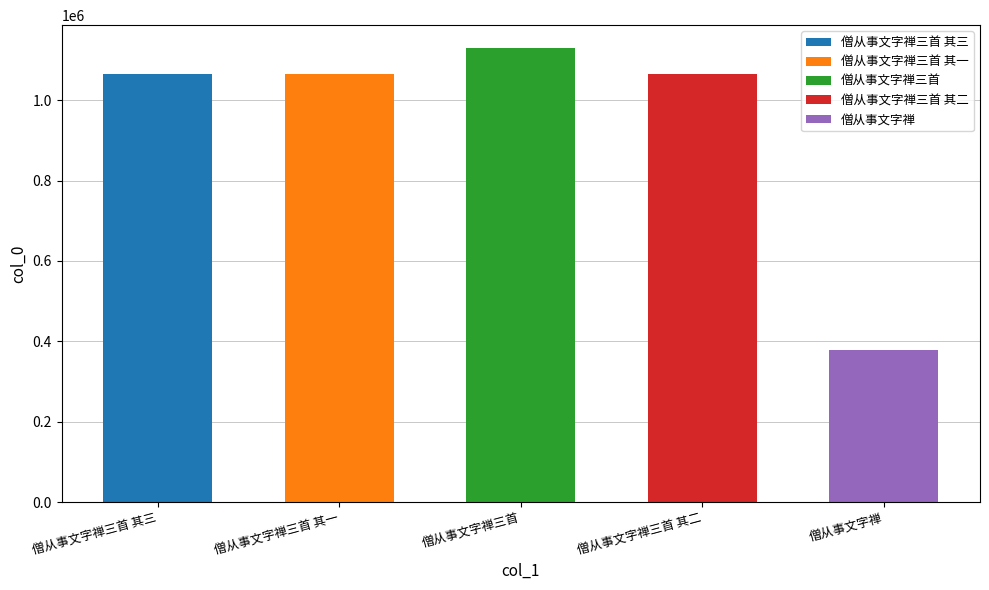

How many bars are there in total?

5